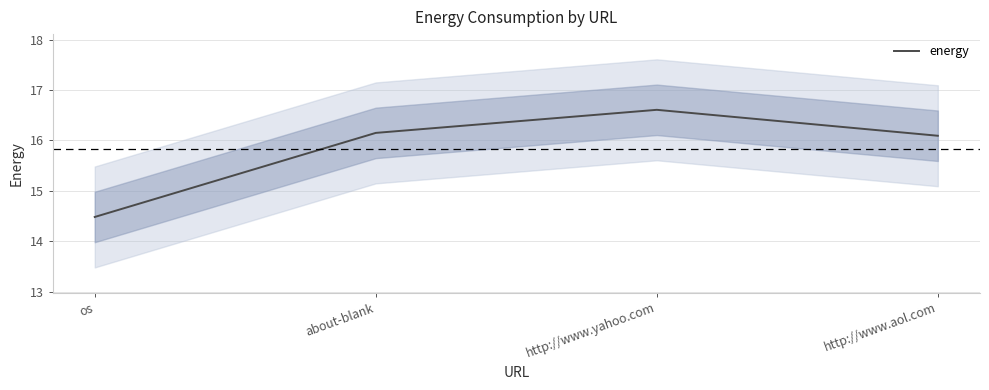

Reading right to left, extract all data points from this chart.

http://www.aol.com=16.1	http://www.yahoo.com=16.6	about-blank=16.1	os=14.5